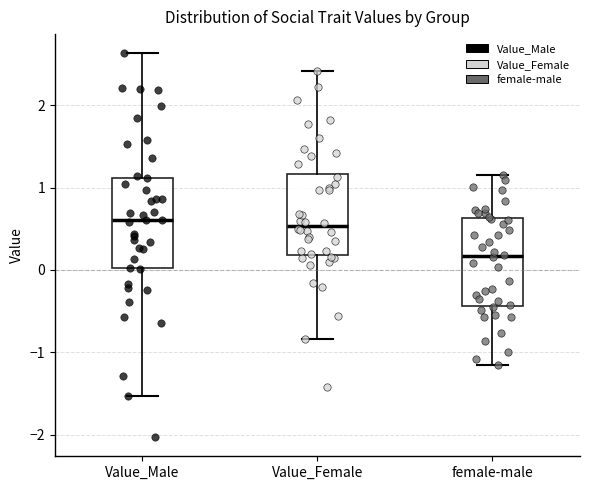

Where does the median line of the box for female-male sit on the y-axis? The values are not printed on the chart, so give them approximately, as read against the axis.

0.2